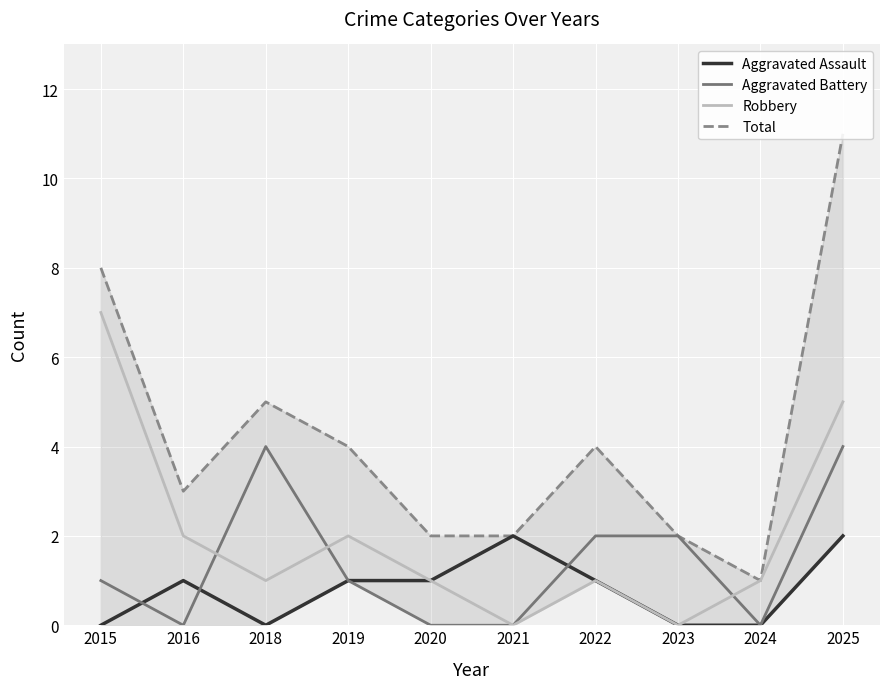

What is the maximum value shown in the chart?

11